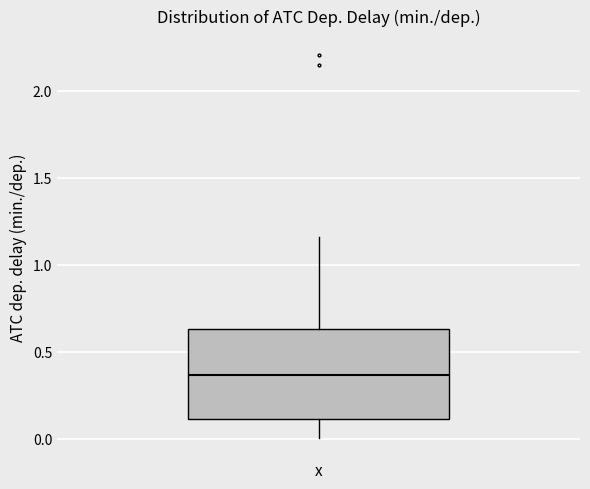

Where does the median line of the box for x sit on the y-axis? The values are not printed on the chart, so give them approximately, as read against the axis.

0.35